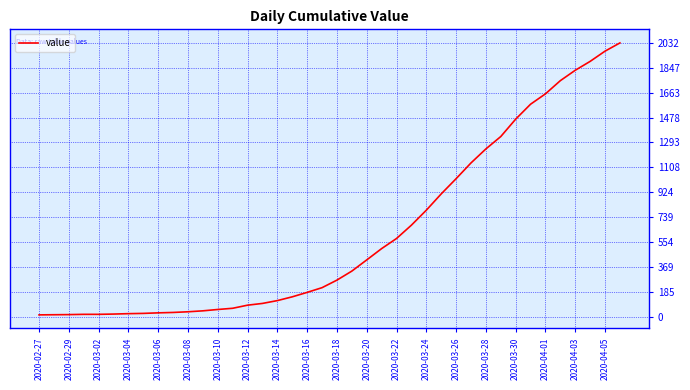

What is the difference between the maximum and second lowest values?

2018